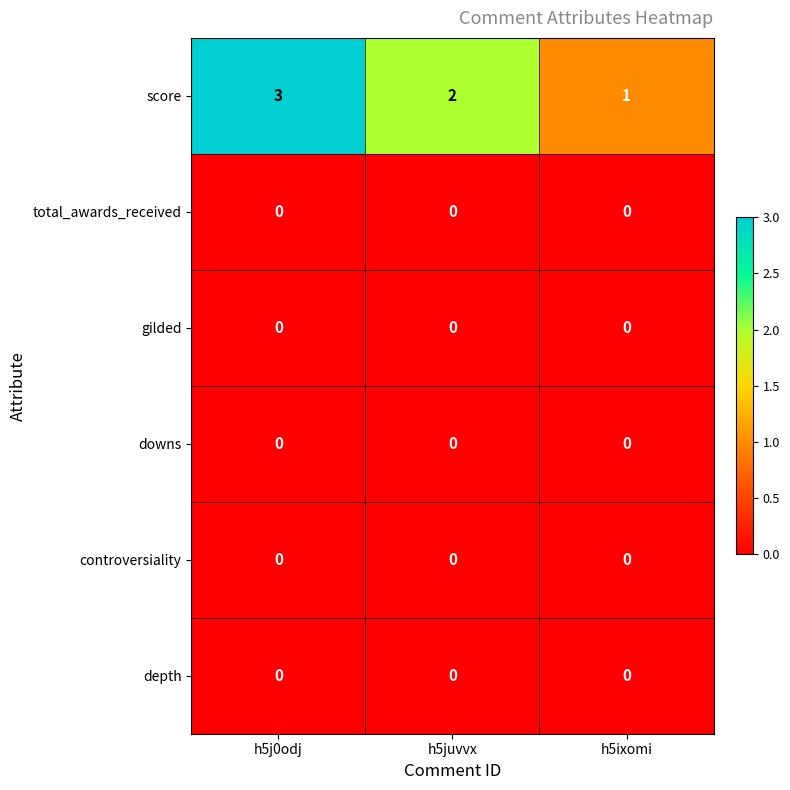

Which series has the widest spread of values?

score